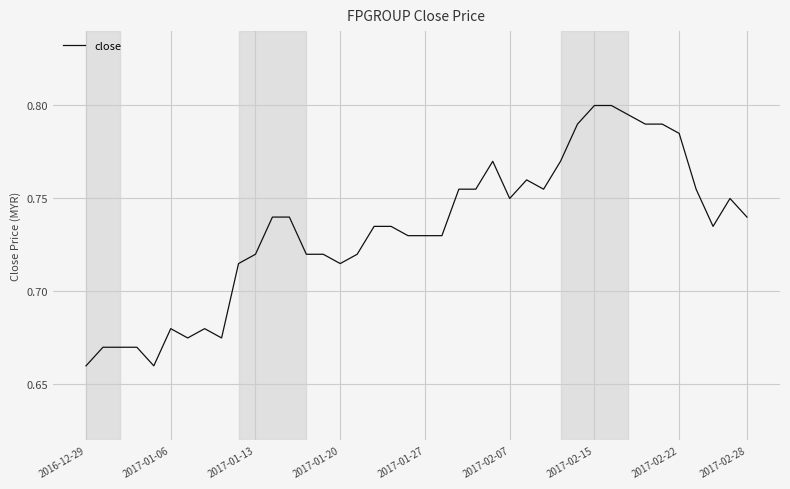

What is the greatest value displayed?

0.8